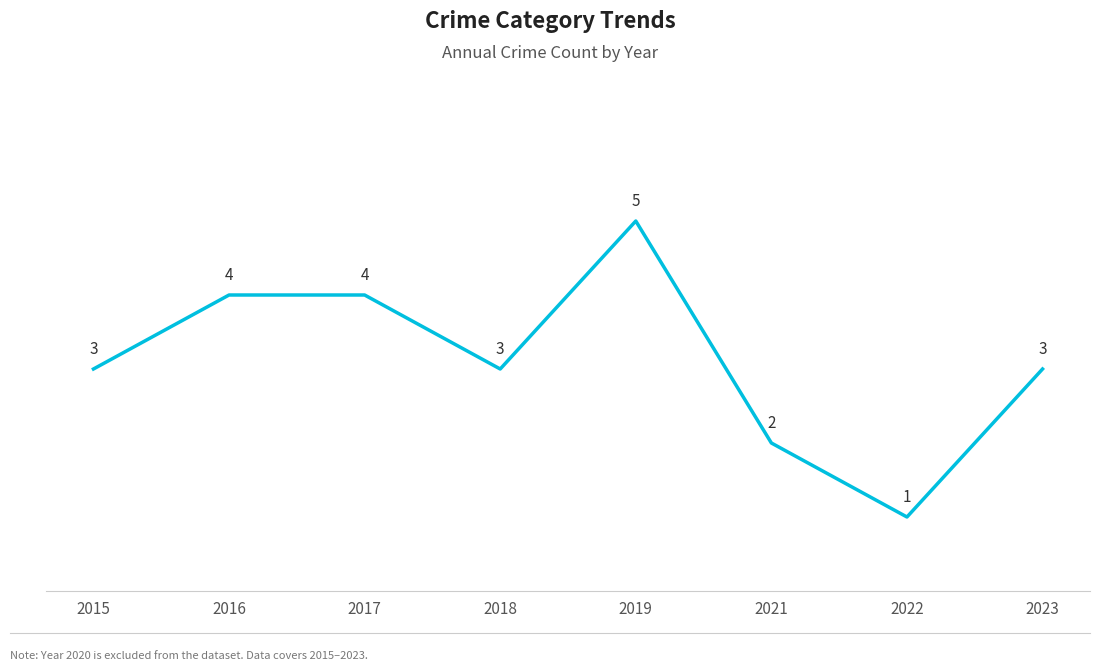

Count the number of categories in the chart.

8